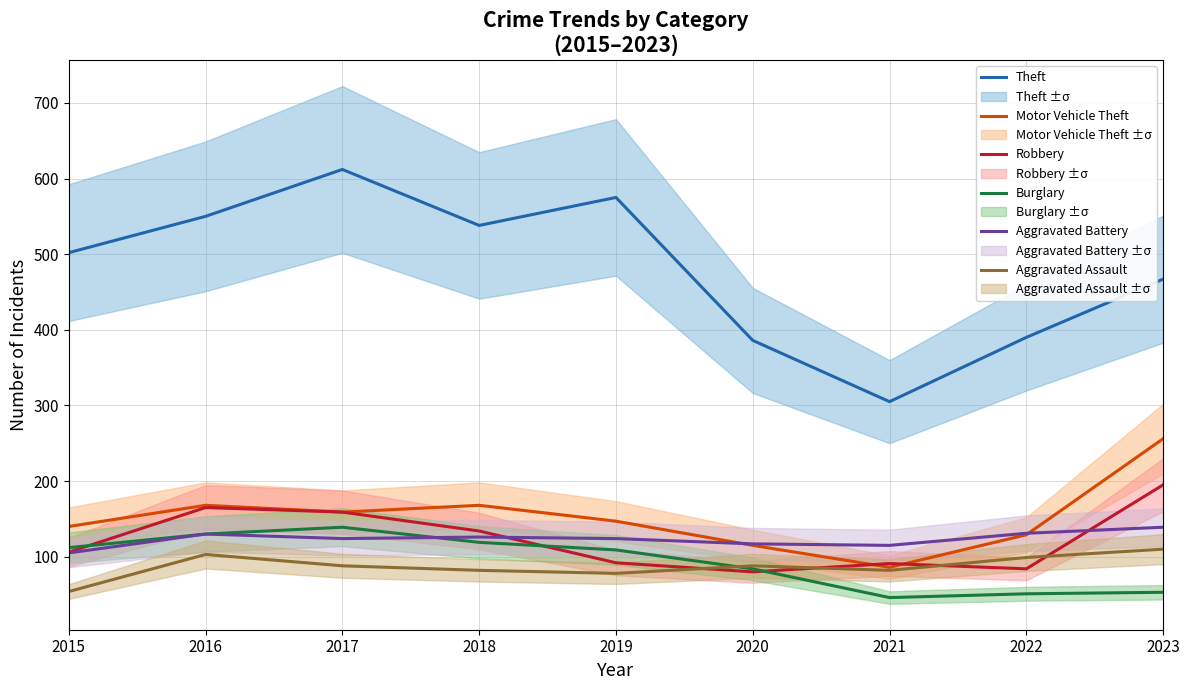

Count the number of data series in this chart.

6